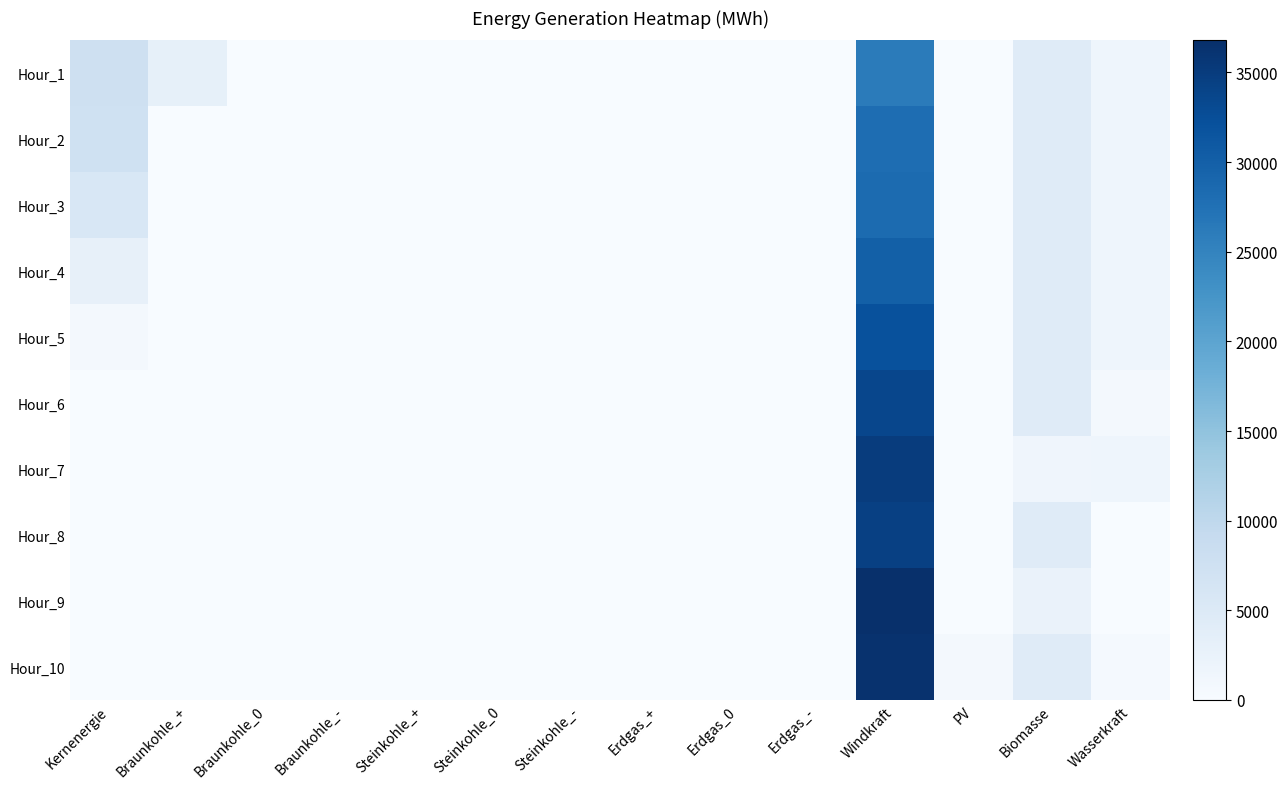

Reading right to left, what are all the values shown in this chart?

Hour_1: Wasserkraft=1691.0	Biomasse=4370.0	PV=0.0	Windkraft=26064.8	Erdgas_-=0.0	Erdgas_0=0.0	Erdgas_+=0.0	Steinkohle_-=0.0	Steinkohle_0=0.0	Steinkohle_+=0.0	Braunkohle_-=0.0	Braunkohle_0=0.0	Braunkohle_+=3155.2	Kernenergie=7695.0
Hour_2: Wasserkraft=1691.0	Biomasse=4370.0	PV=0.0	Windkraft=28062.6	Erdgas_-=0.0	Erdgas_0=0.0	Erdgas_+=0.0	Steinkohle_-=0.0	Steinkohle_0=0.0	Steinkohle_+=0.0	Braunkohle_-=0.0	Braunkohle_0=0.0	Braunkohle_+=0.0	Kernenergie=7438.4
Hour_3: Wasserkraft=1691.0	Biomasse=4370.0	PV=0.0	Windkraft=28404.0	Erdgas_-=0.0	Erdgas_0=0.0	Erdgas_+=0.0	Steinkohle_-=0.0	Steinkohle_0=0.0	Steinkohle_+=0.0	Braunkohle_-=0.0	Braunkohle_0=0.0	Braunkohle_+=0.0	Kernenergie=5635.0
Hour_4: Wasserkraft=1691.0	Biomasse=4370.0	PV=0.0	Windkraft=29936.4	Erdgas_-=0.0	Erdgas_0=0.0	Erdgas_+=0.0	Steinkohle_-=0.0	Steinkohle_0=0.0	Steinkohle_+=0.0	Braunkohle_-=0.0	Braunkohle_0=0.0	Braunkohle_+=0.0	Kernenergie=2885.6
Hour_5: Wasserkraft=1691.0	Biomasse=4370.0	PV=0.0	Windkraft=32113.4	Erdgas_-=0.0	Erdgas_0=0.0	Erdgas_+=0.0	Steinkohle_-=0.0	Steinkohle_0=0.0	Steinkohle_+=0.0	Braunkohle_-=0.0	Braunkohle_0=0.0	Braunkohle_+=0.0	Kernenergie=631.6
Hour_6: Wasserkraft=635.8	Biomasse=4370.0	PV=0.0	Windkraft=33587.2	Erdgas_-=0.0	Erdgas_0=0.0	Erdgas_+=0.0	Steinkohle_-=0.0	Steinkohle_0=0.0	Steinkohle_+=0.0	Braunkohle_-=0.0	Braunkohle_0=0.0	Braunkohle_+=0.0	Kernenergie=0.0
Hour_7: Wasserkraft=1691.0	Biomasse=1500.6	PV=0.0	Windkraft=34948.4	Erdgas_-=0.0	Erdgas_0=0.0	Erdgas_+=0.0	Steinkohle_-=0.0	Steinkohle_0=0.0	Steinkohle_+=0.0	Braunkohle_-=0.0	Braunkohle_0=0.0	Braunkohle_+=0.0	Kernenergie=0.0
Hour_8: Wasserkraft=0.0	Biomasse=4370.0	PV=0.0	Windkraft=34372.0	Erdgas_-=0.0	Erdgas_0=0.0	Erdgas_+=0.0	Steinkohle_-=0.0	Steinkohle_0=0.0	Steinkohle_+=0.0	Braunkohle_-=0.0	Braunkohle_0=0.0	Braunkohle_+=0.0	Kernenergie=0.0
Hour_9: Wasserkraft=0.0	Biomasse=2357.6	PV=112.2	Windkraft=36786.2	Erdgas_-=0.0	Erdgas_0=0.0	Erdgas_+=0.0	Steinkohle_-=0.0	Steinkohle_0=0.0	Steinkohle_+=0.0	Braunkohle_-=0.0	Braunkohle_0=0.0	Braunkohle_+=0.0	Kernenergie=0.0
Hour_10: Wasserkraft=502.3	Biomasse=4370.0	PV=778.7	Windkraft=36367.0	Erdgas_-=0.0	Erdgas_0=0.0	Erdgas_+=0.0	Steinkohle_-=0.0	Steinkohle_0=0.0	Steinkohle_+=0.0	Braunkohle_-=0.0	Braunkohle_0=0.0	Braunkohle_+=0.0	Kernenergie=0.0